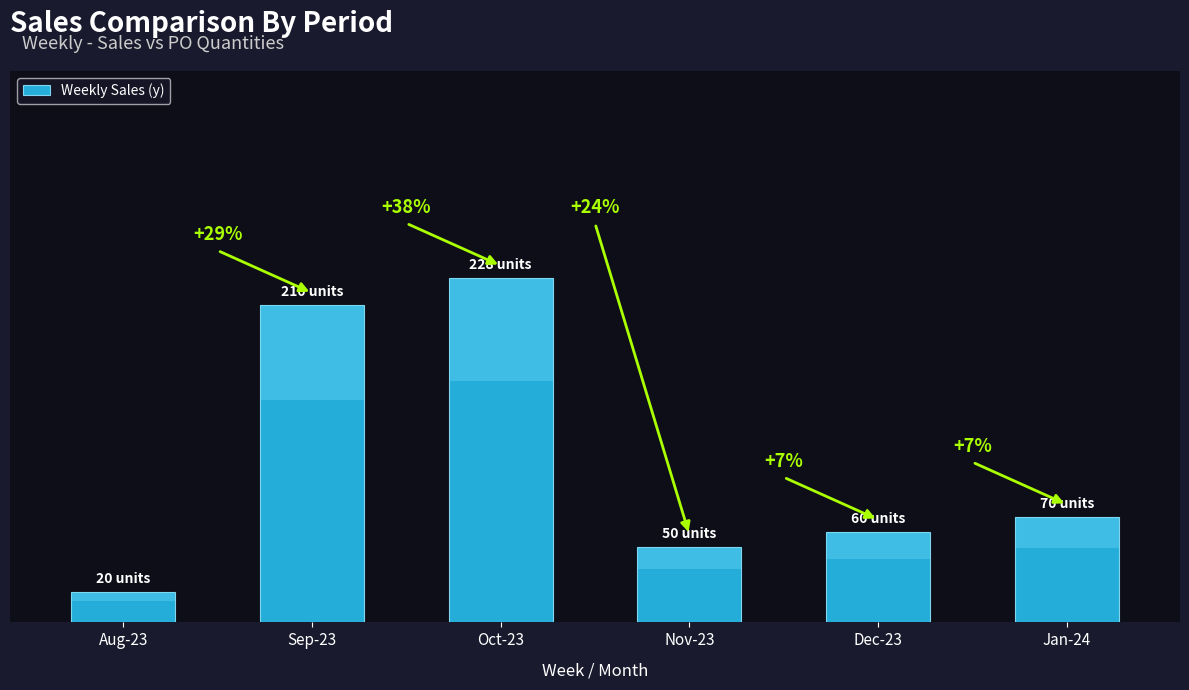

Read the value at Aug-23, to the nearest 5.

20